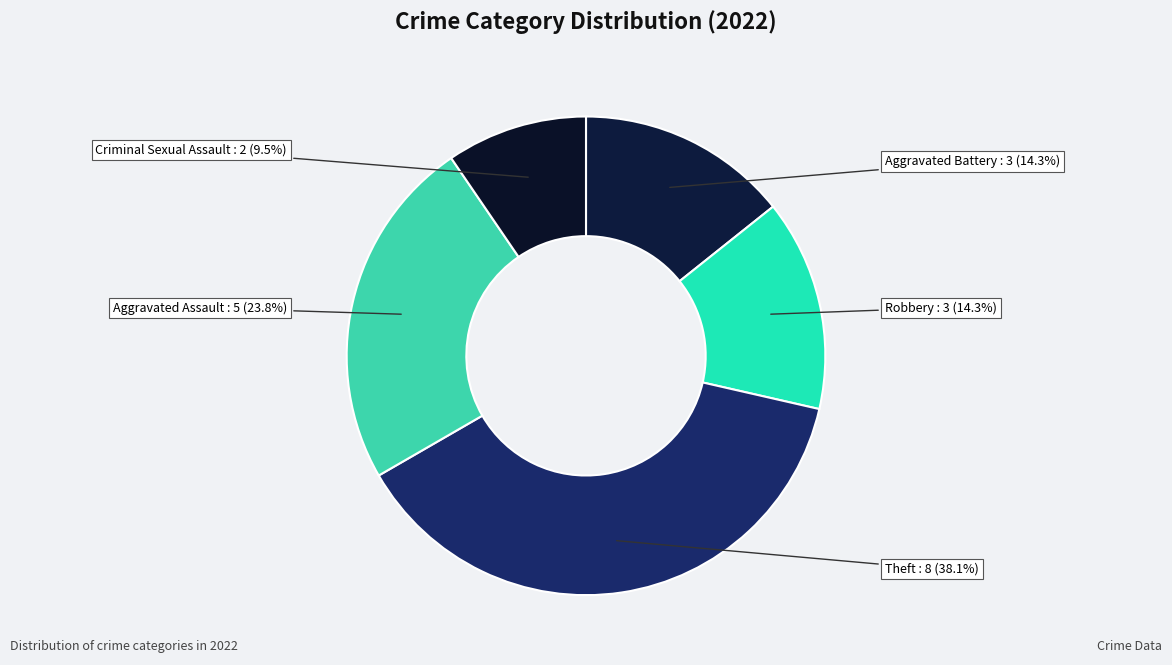

Which category has the biggest portion of the pie?

Theft